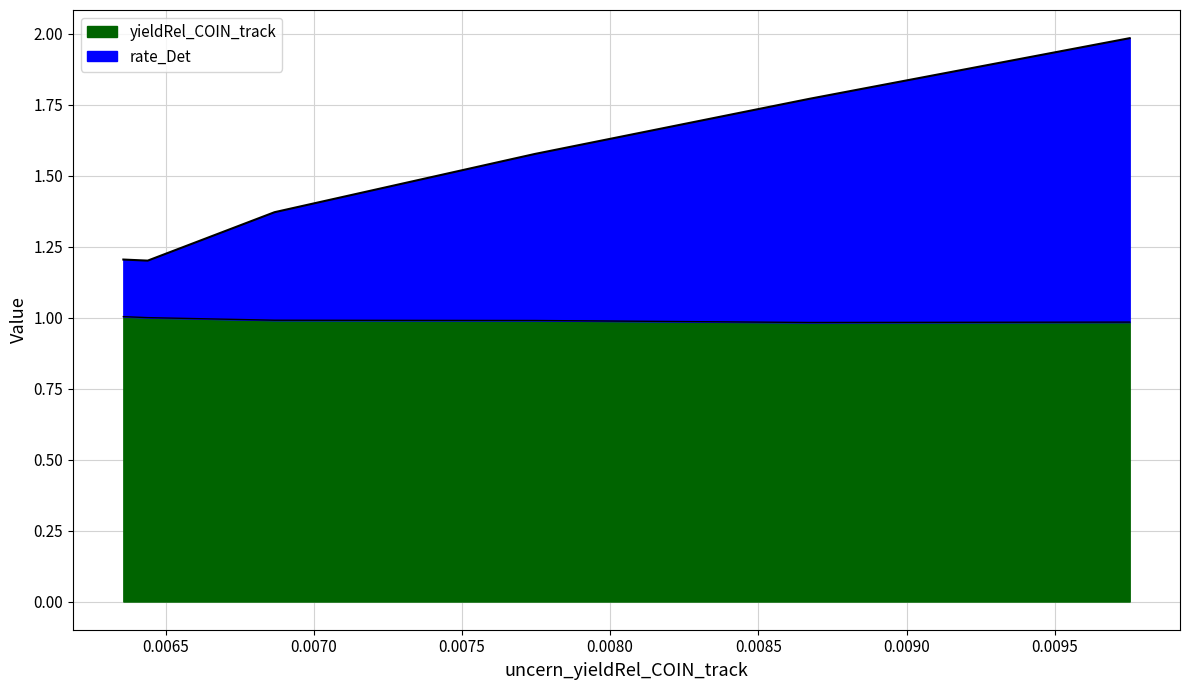

Is the value of rate_Det at 0.008671833005002 greater than the value of yieldRel_COIN_track at 0.006357630119581?

No